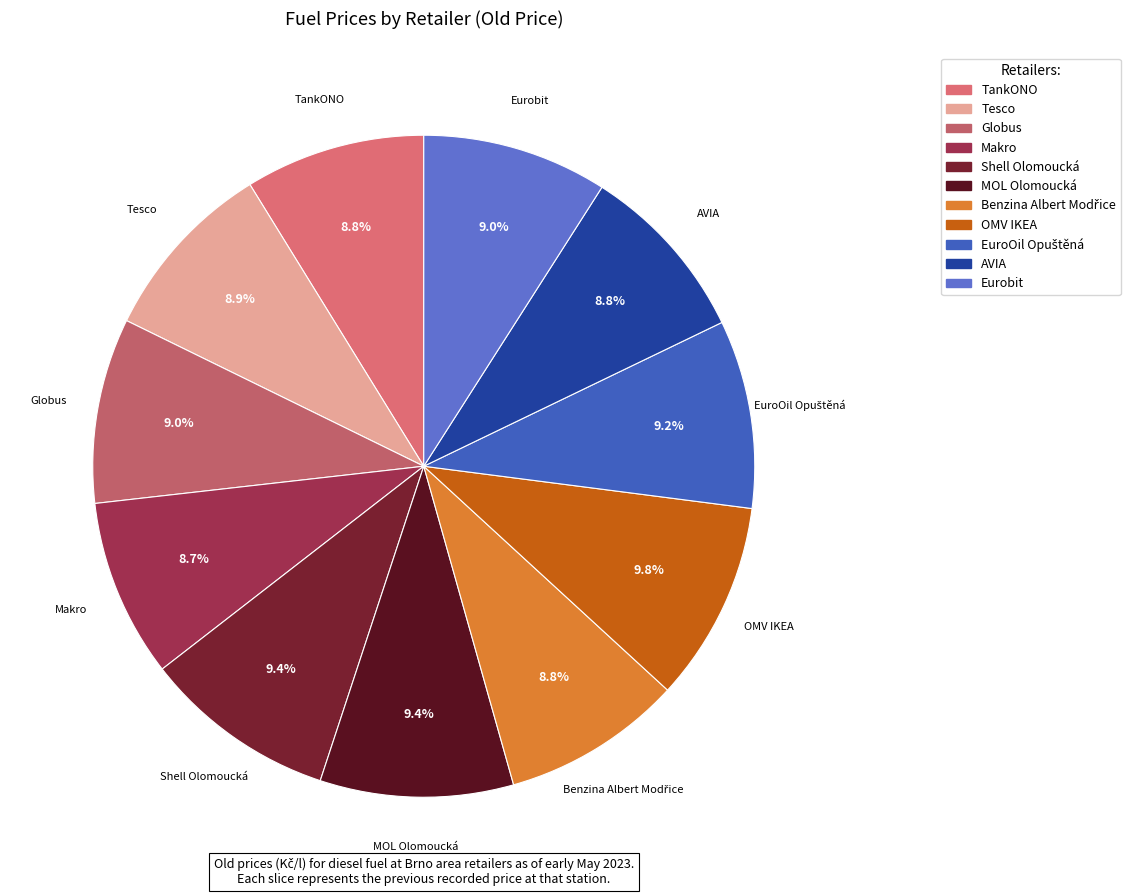

Does any single category account for the majority?

No